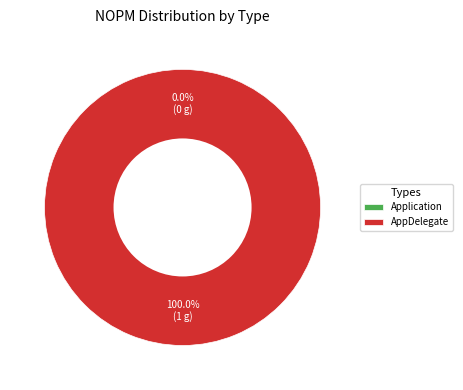

What percentage is NOT represented by Application?

100.0%